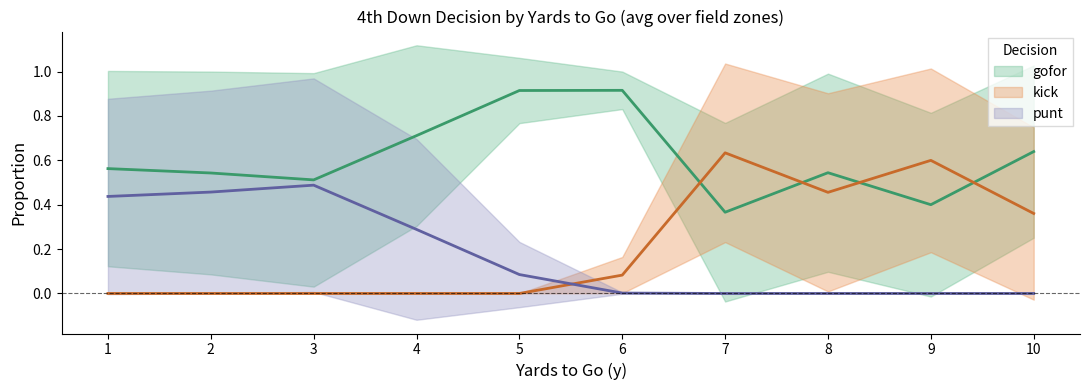

How many categories are shown in the chart?

10